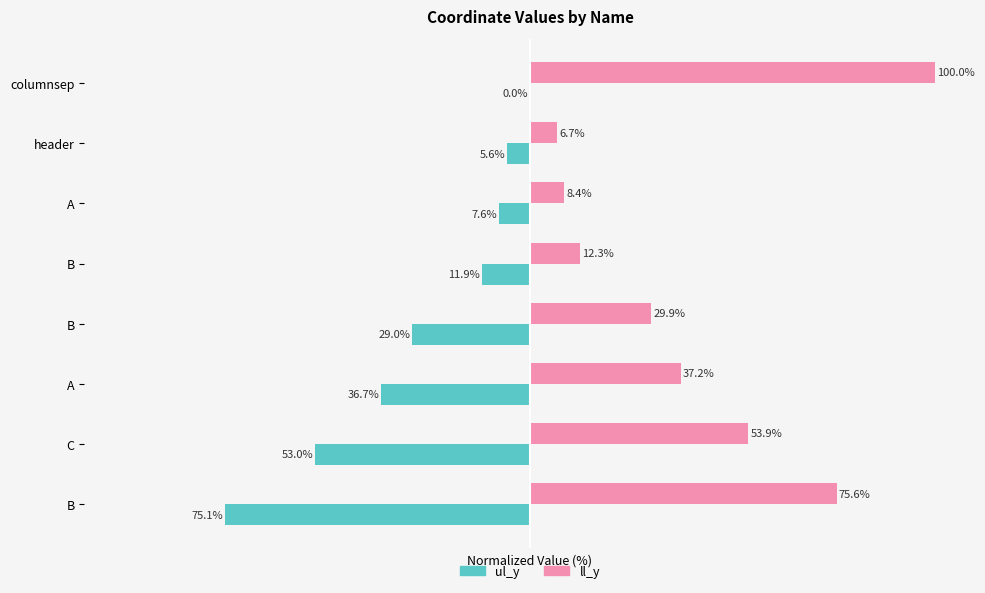

What are all the series names shown in the legend?

ul_y, ll_y